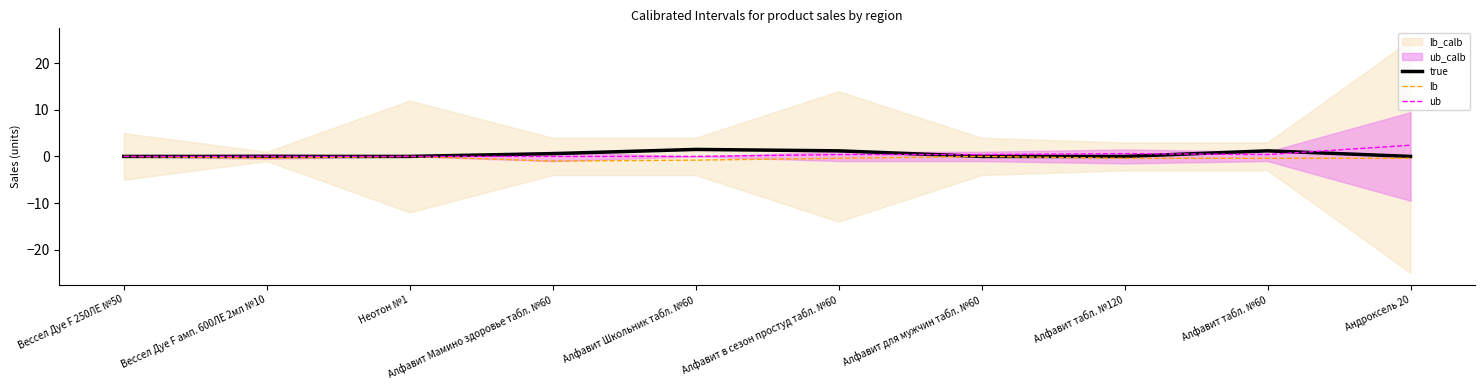

How many times do ub and true cross each other?

3